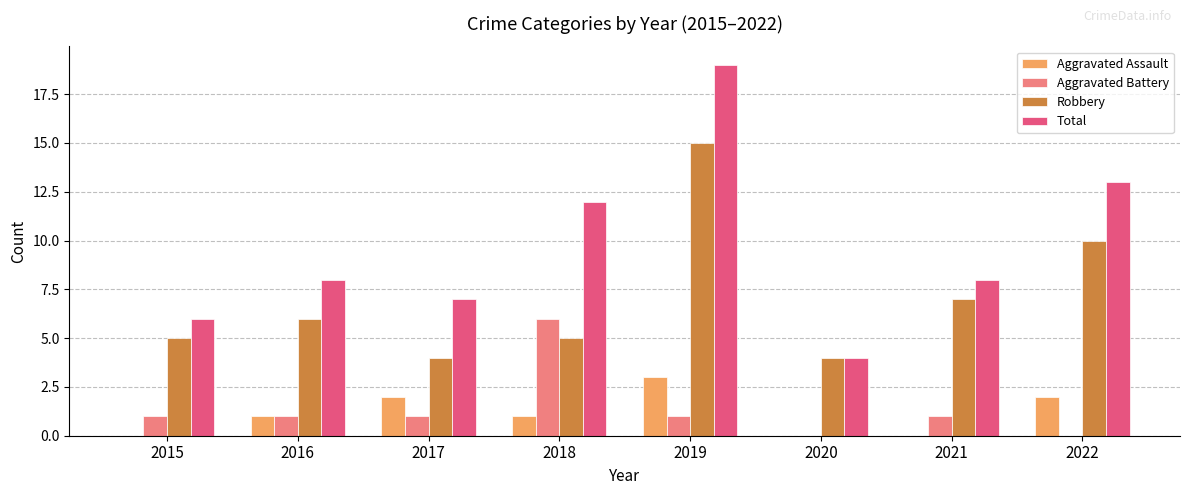

Which series has the widest spread of values?

Total